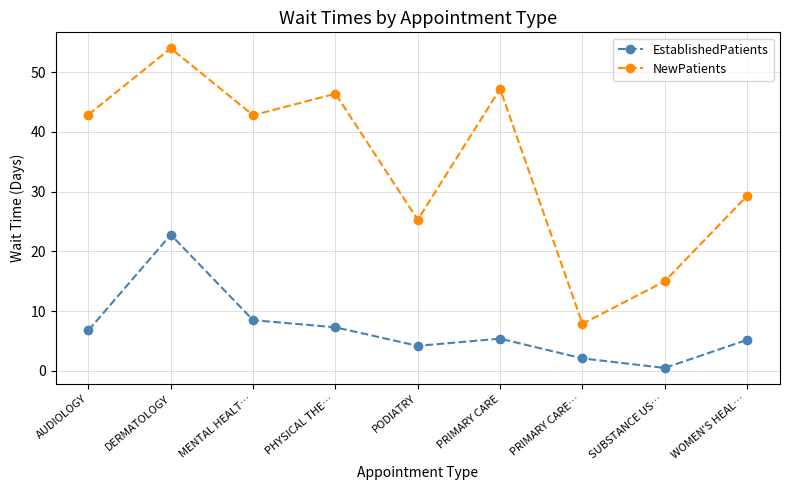

What is the label of the 6th point from the right?

PHYSICAL THE…